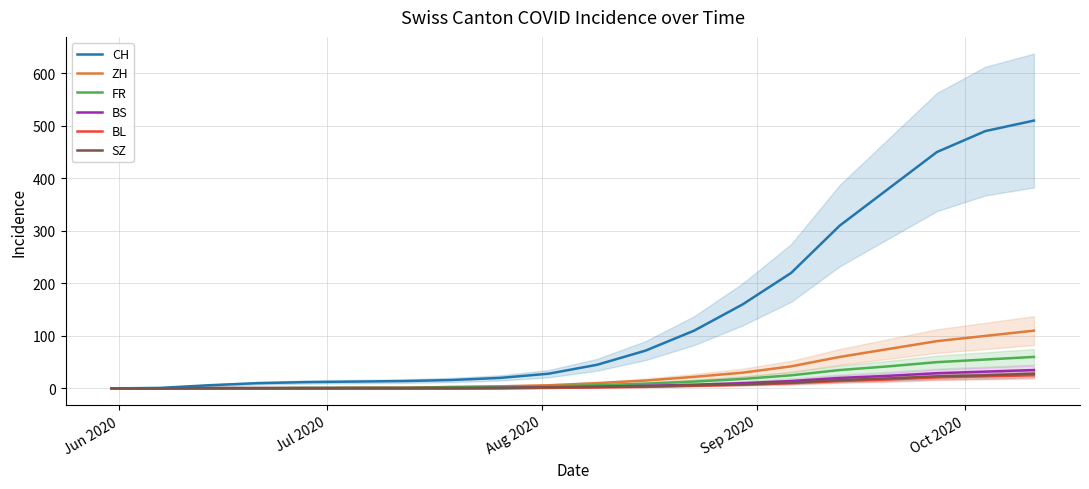

Which series has the widest spread of values?

CH